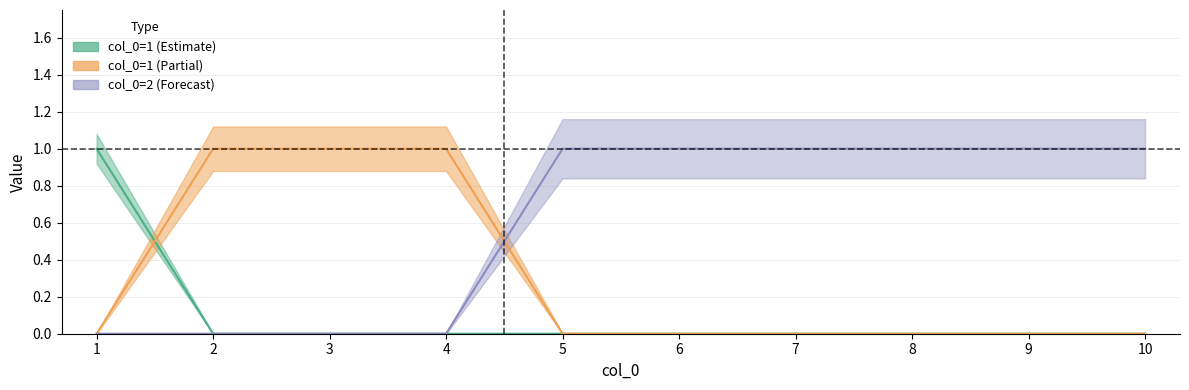

Reading left to right, list all the values displayed in this chart.

0: 1=1	2=0	3=0	4=0	5=0	6=0	7=0	8=0	9=0	10=0
1: 1=0	2=1	3=1	4=1	5=0	6=0	7=0	8=0	9=0	10=0
2: 1=0	2=0	3=0	4=0	5=1	6=1	7=1	8=1	9=1	10=1